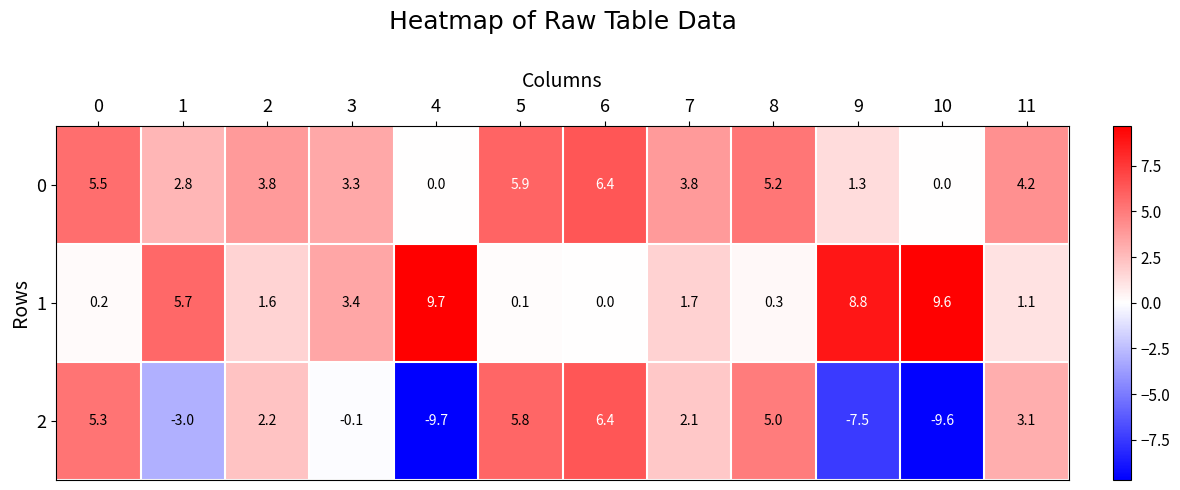

Rank the series at 9 from highest to lowest value.

1, 0, 2